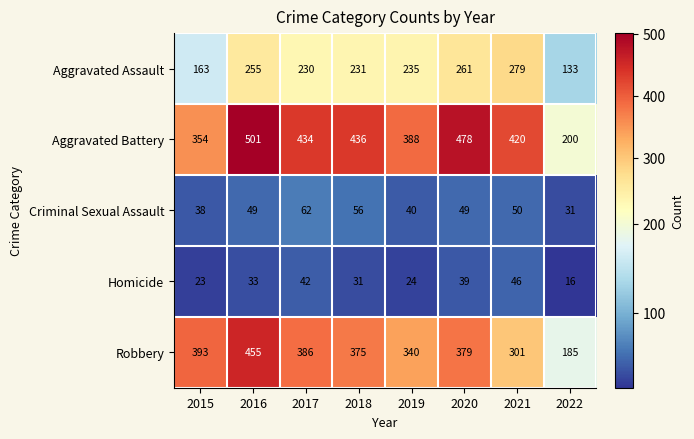

At how many categories does at least one series exceed 320?

7